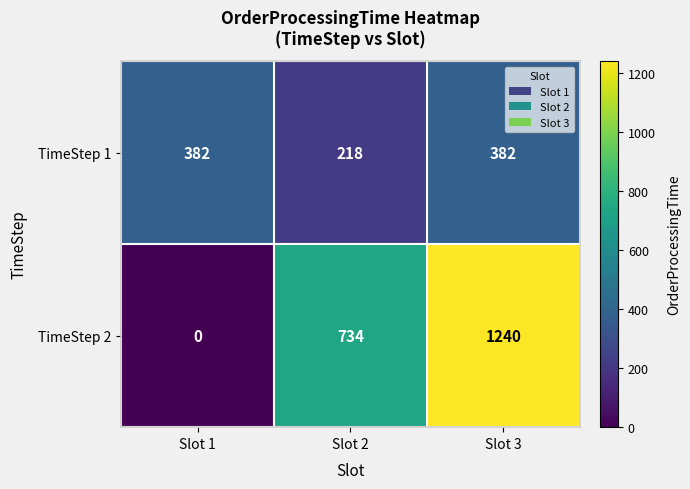

Rank the series at Slot 2 from highest to lowest value.

TimeStep 2, TimeStep 1